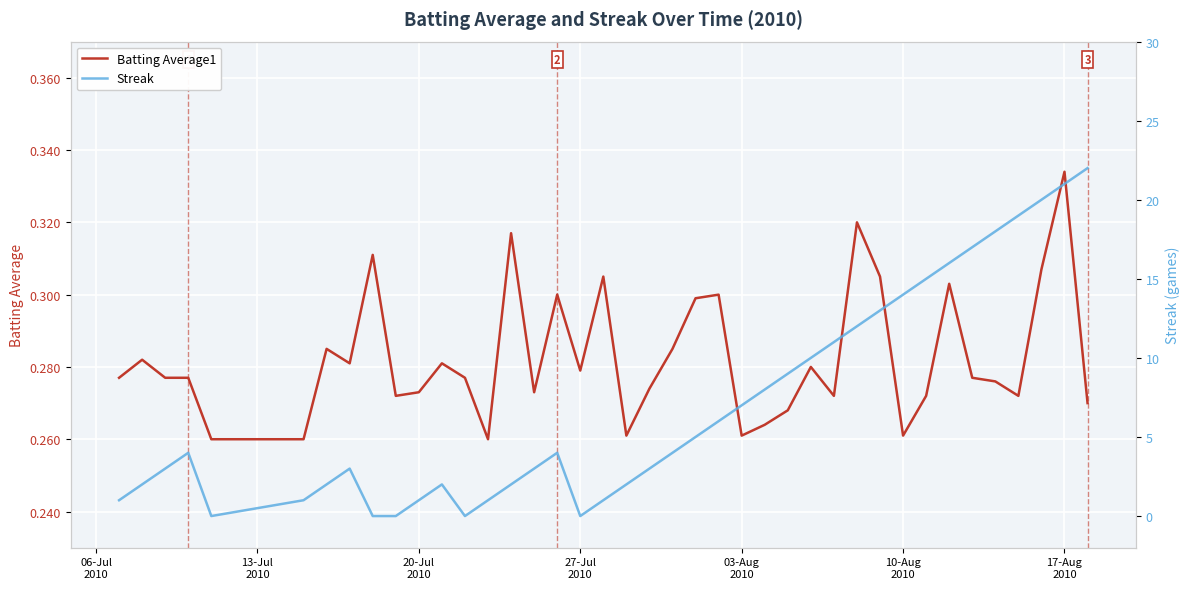

List the series in order of their peak value, highest first.

Streak, Batting Average1